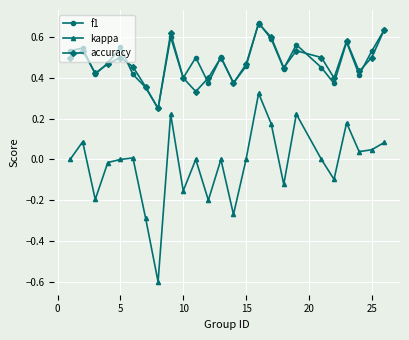

How many interior local valleys does the kappa series have?

8